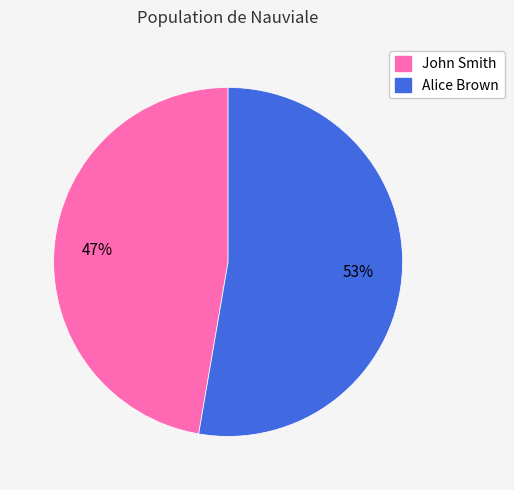

To the nearest percent, what is the average slice percentage?

50%